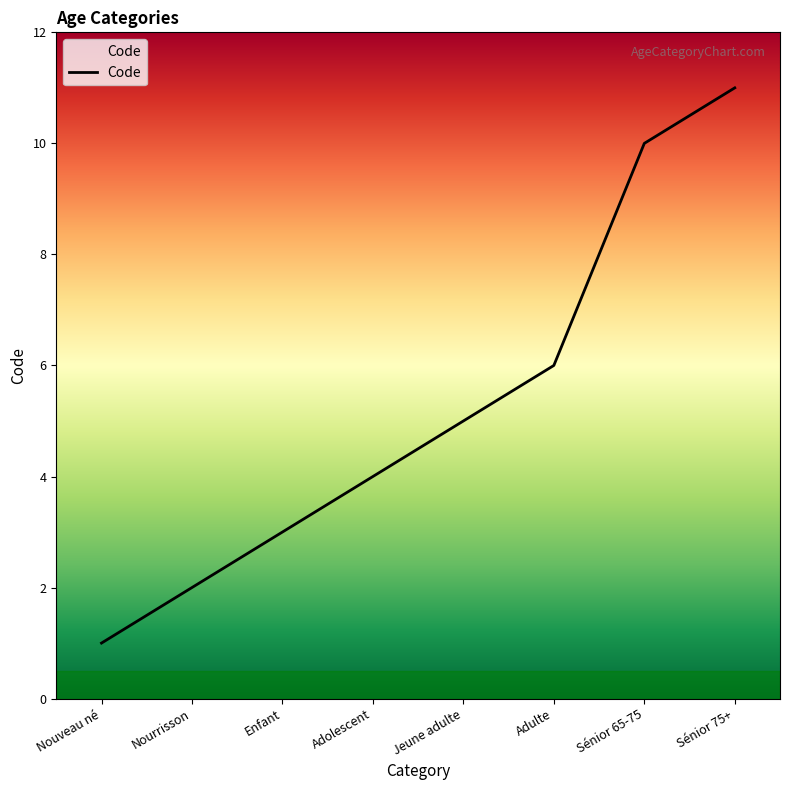

Reading right to left, list all the values displayed in this chart.

11	10	6	5	4	3	2	1